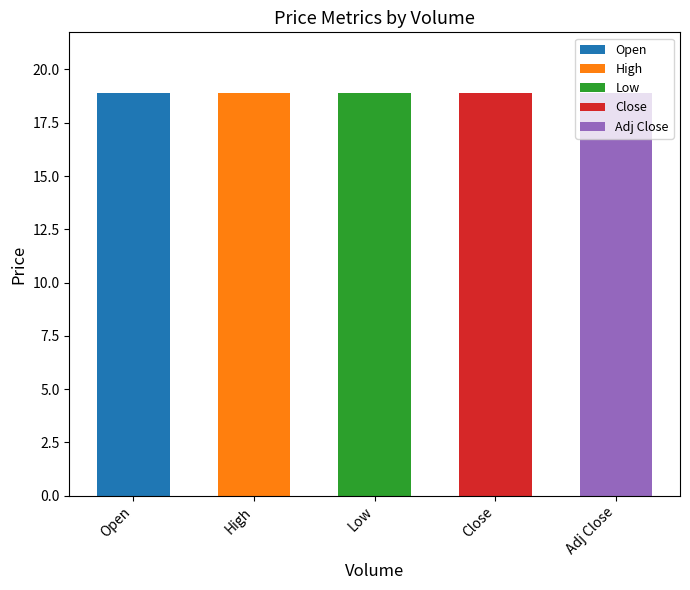

At 800, list the series in order from largest to smallest.

Open, High, Low, Close, Adj Close